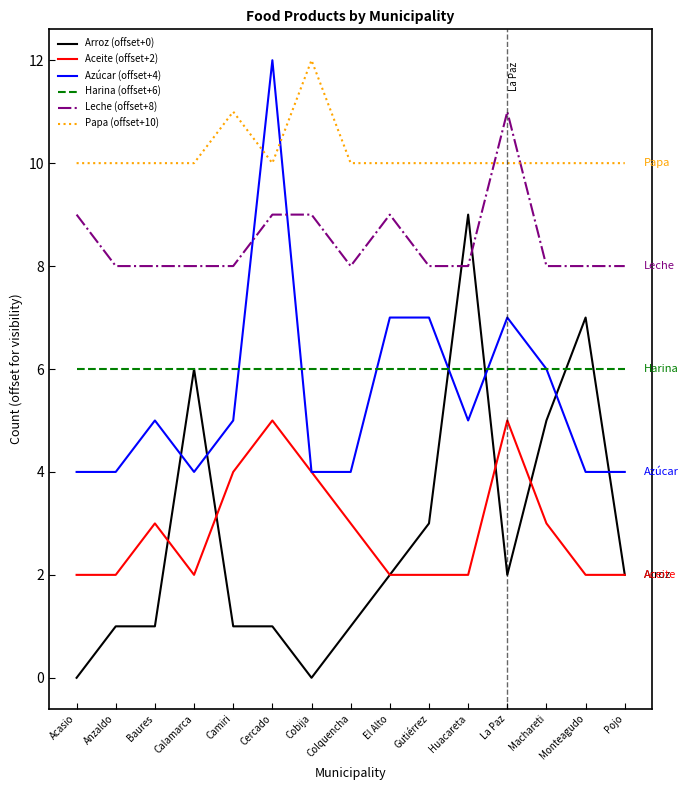

What position from the right is Colquencha?

8